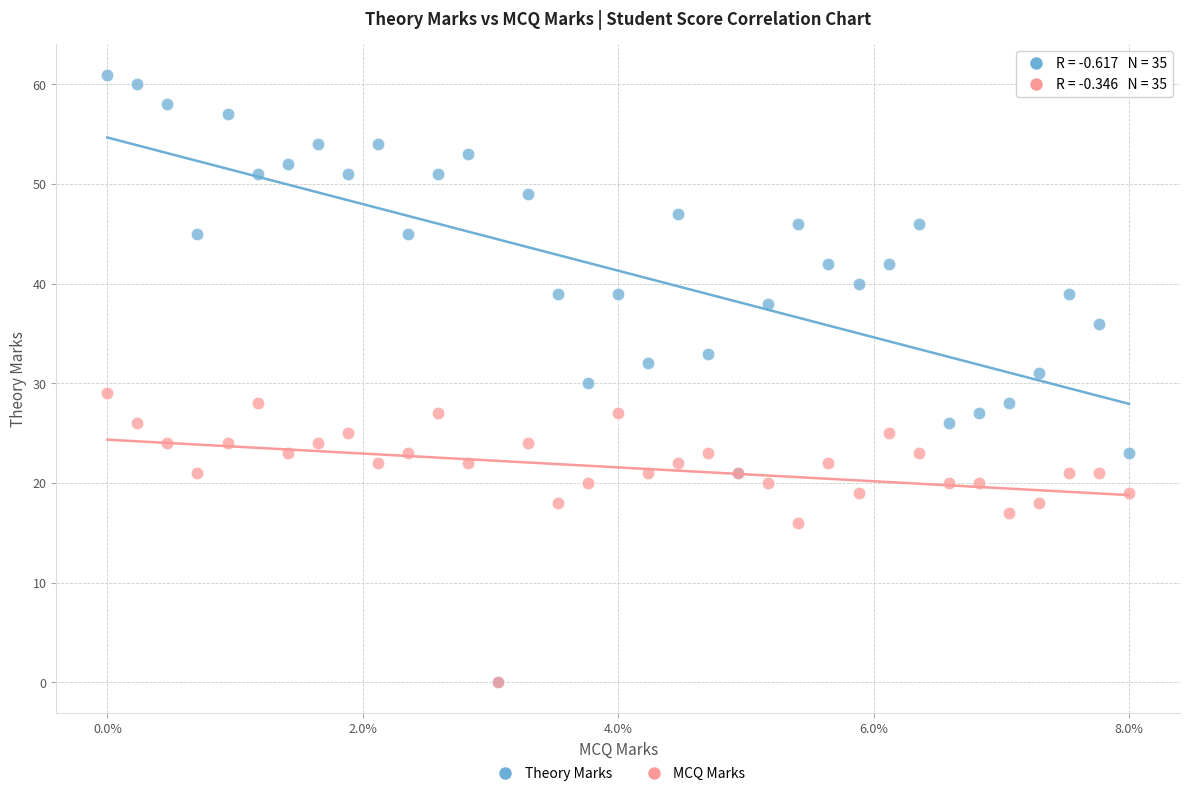

In the MCQ Marks series, what Y value is closest to 14?

16